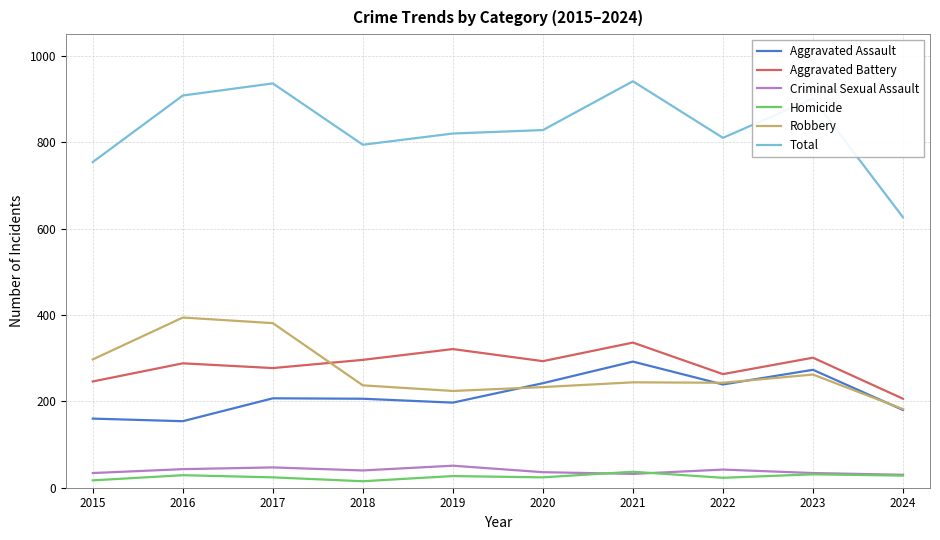

True or false: Homicide and Total cross at least once.

False